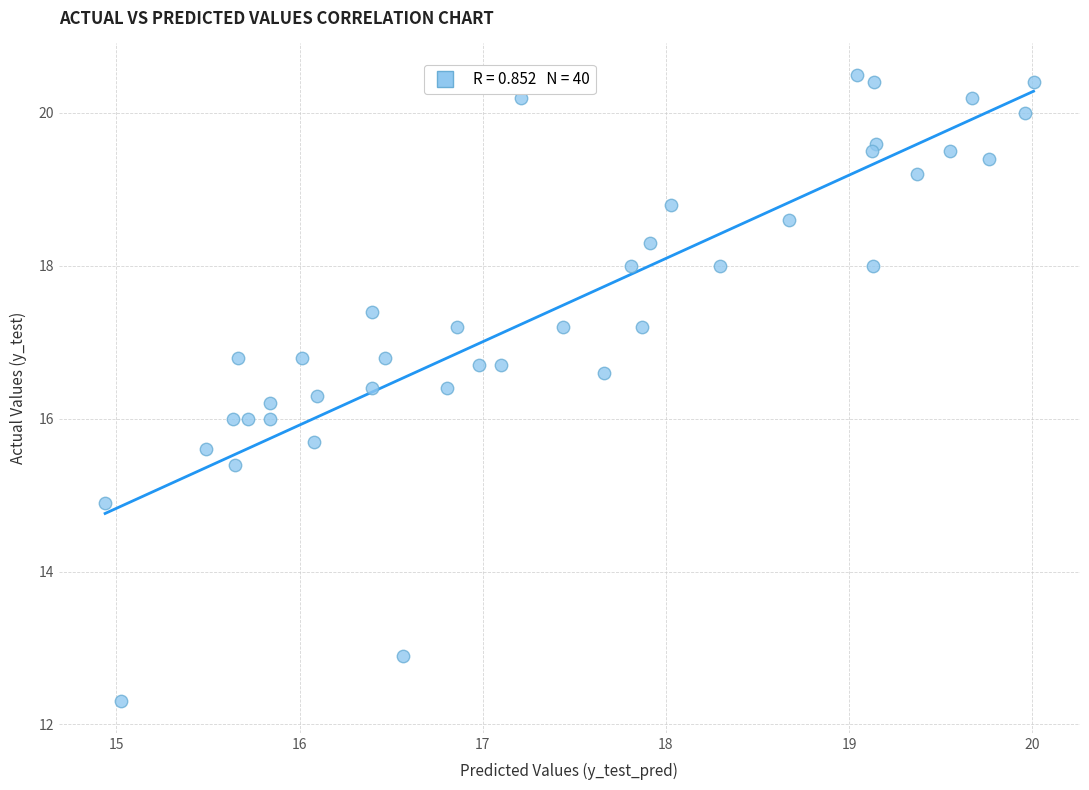

What is the range of Y values (max minus min)?

8.2